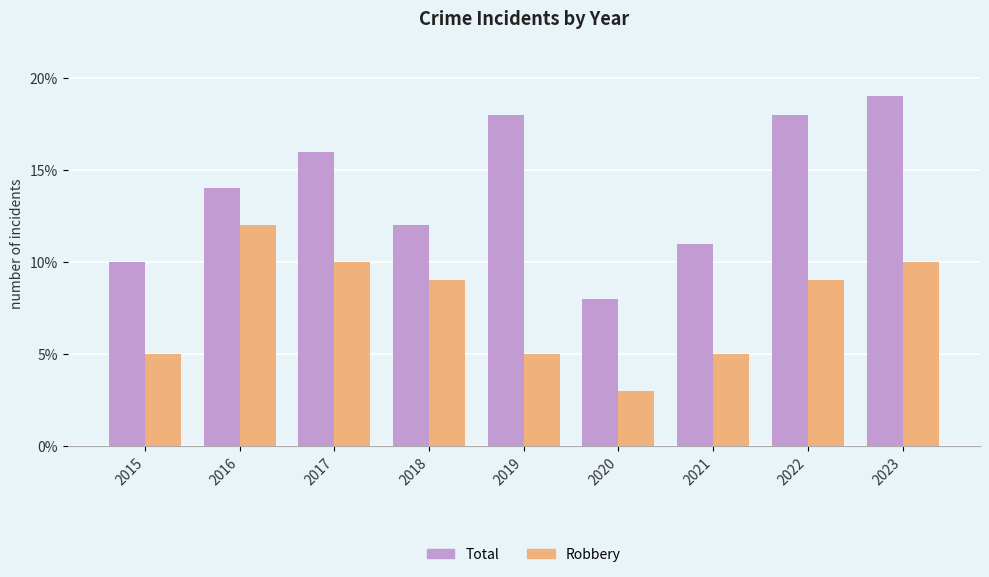

Reading right to left, extract all data points from this chart.

Total: 19	18	11	8	18	12	16	14	10
Robbery: 10	9	5	3	5	9	10	12	5